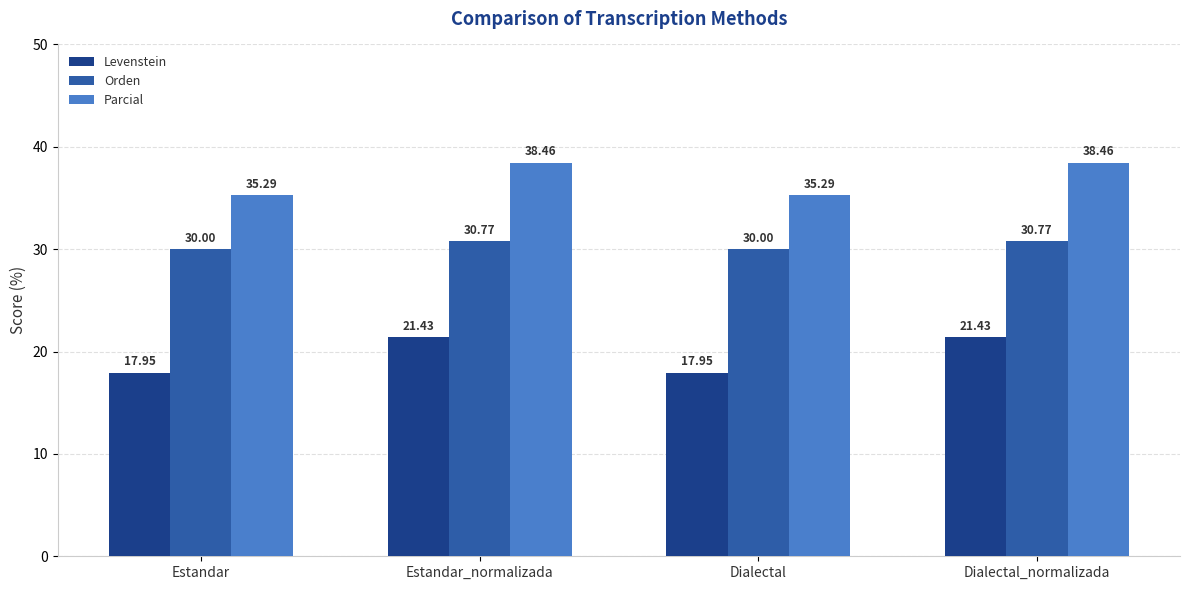

What is the spread (max minus min) of values at Dialectal_normalizada?

17.0